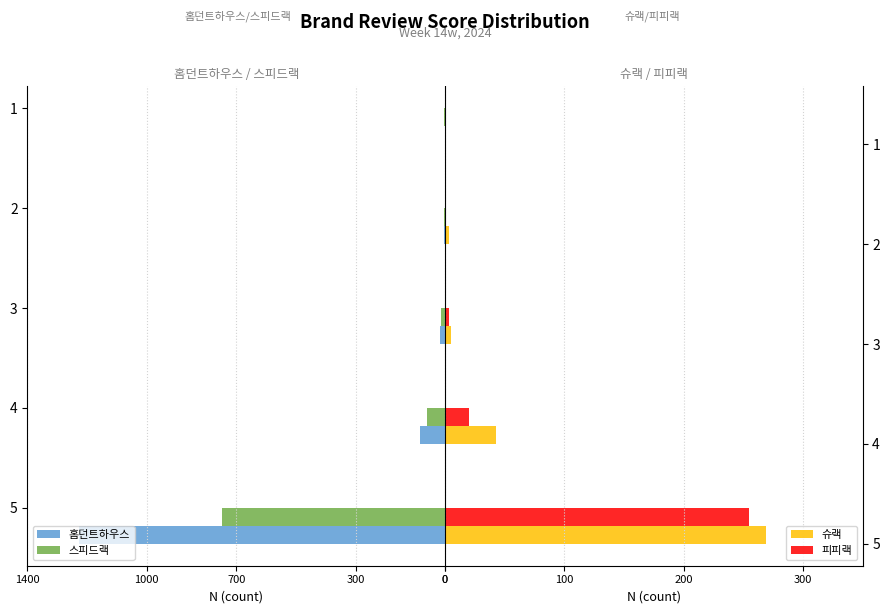

What is the highest value of the 피피랙 series?

255